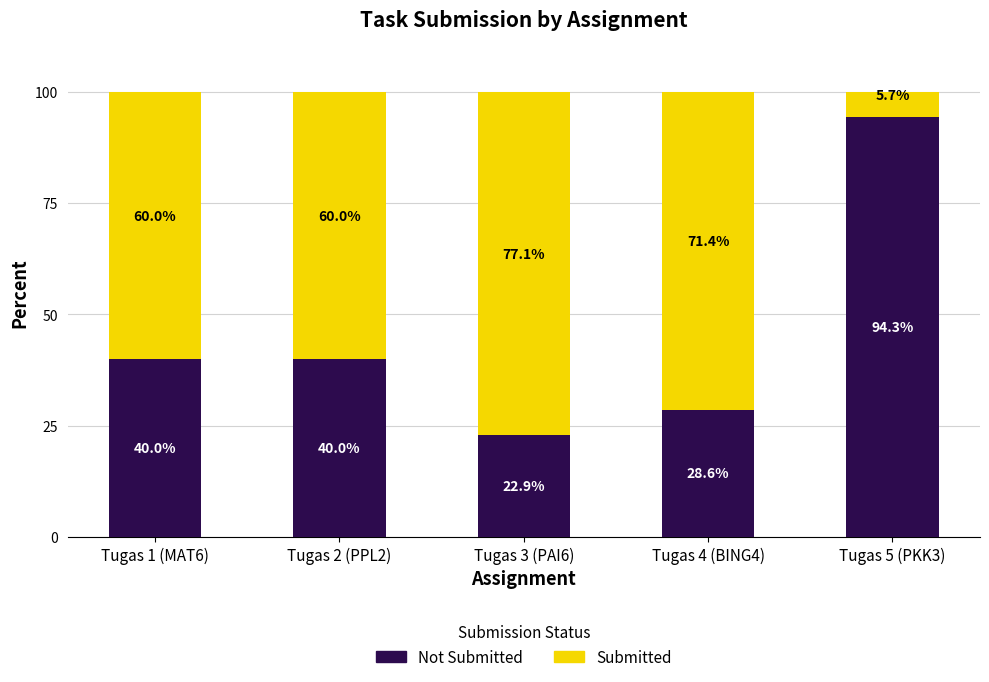

What is the total value across all series at Tugas 2 (PPL2)?

100.0